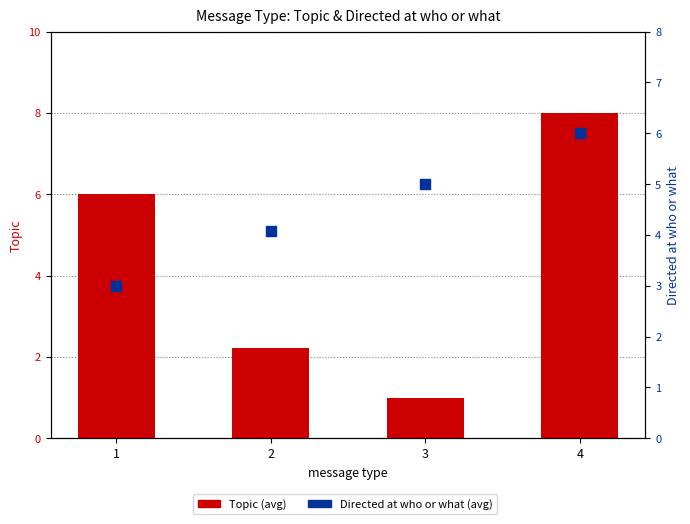

Which series has the largest total across all categories?

Directed at who or what